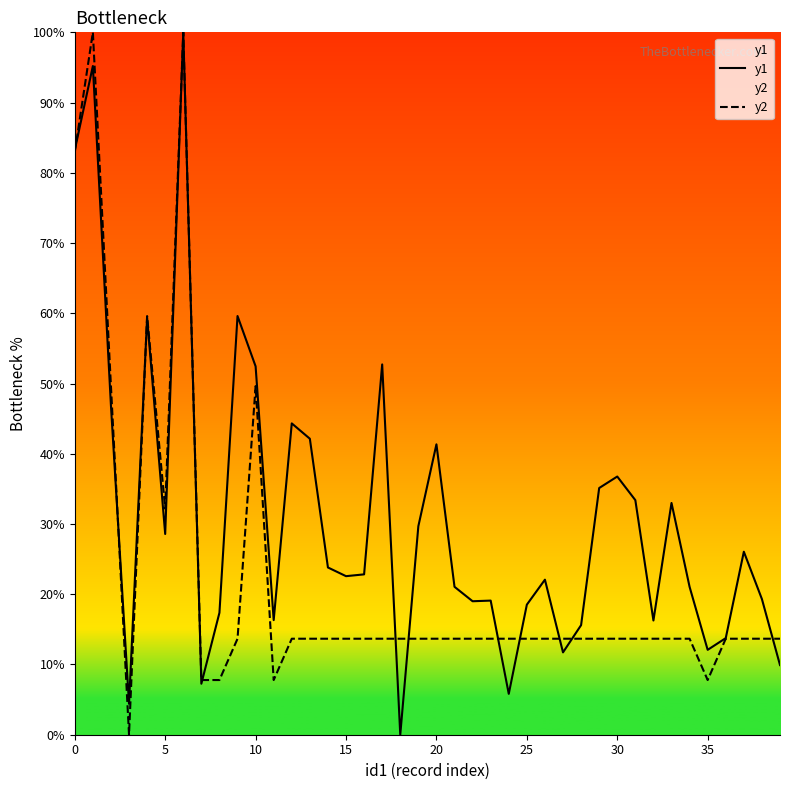

What is the maximum value shown in the chart?

100.0